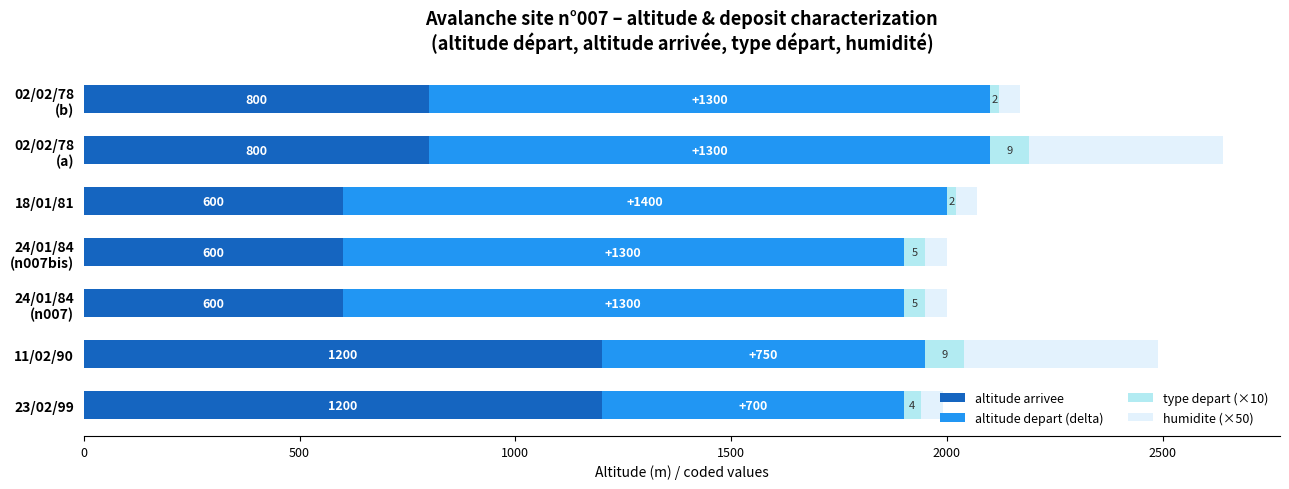

What are all the series names shown in the legend?

altitude arrivee, altitude depart (delta), type depart (×10), humidite (×50)